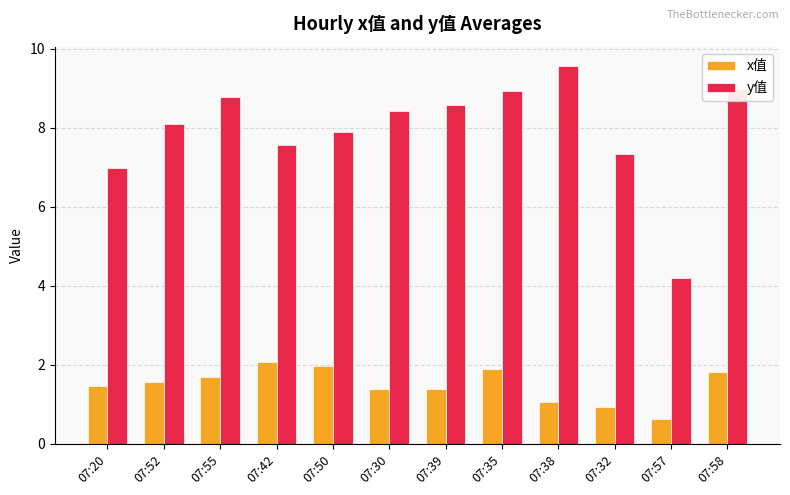

List the series in order of their overall mean, highest first.

y值, x值